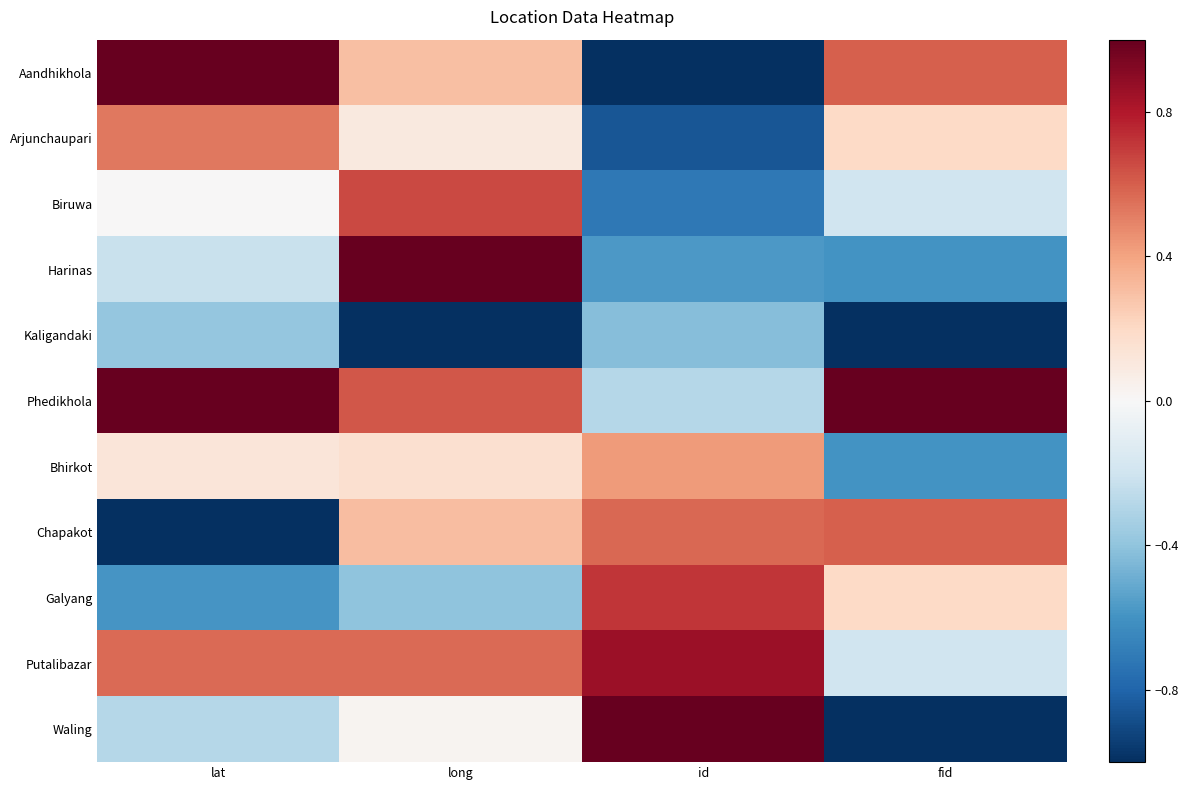

Count the number of data series in this chart.

11